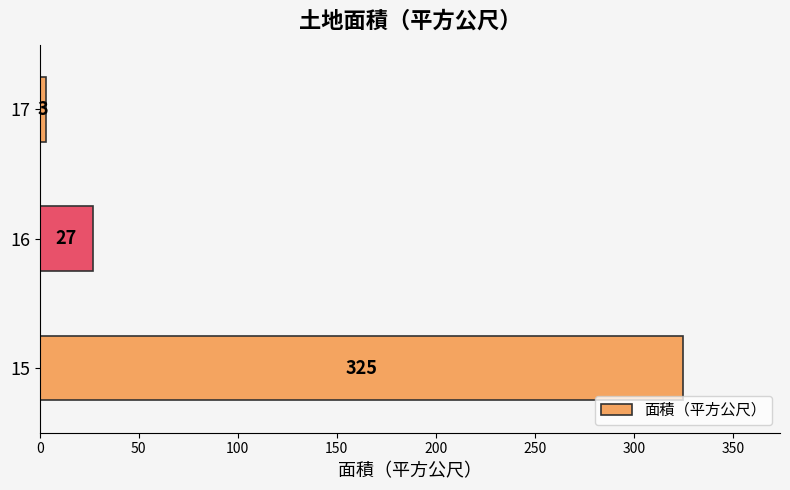

What is the average value?

118